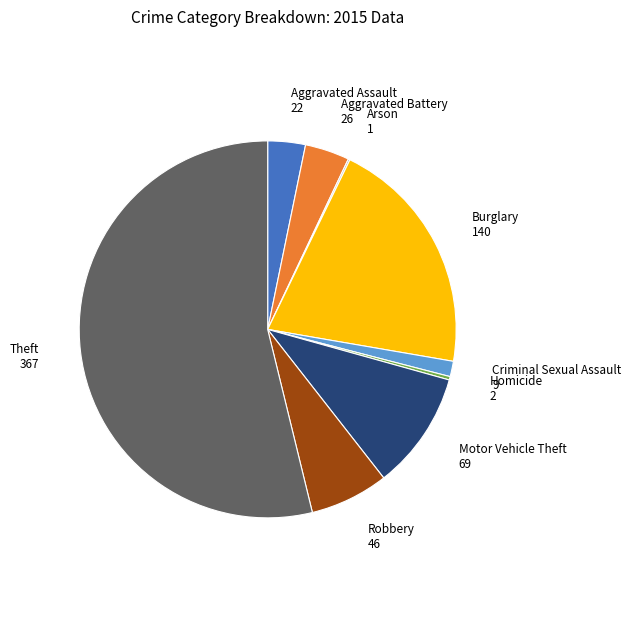

The Motor Vehicle Theft slice represents 1% of the pie. True or false?

False